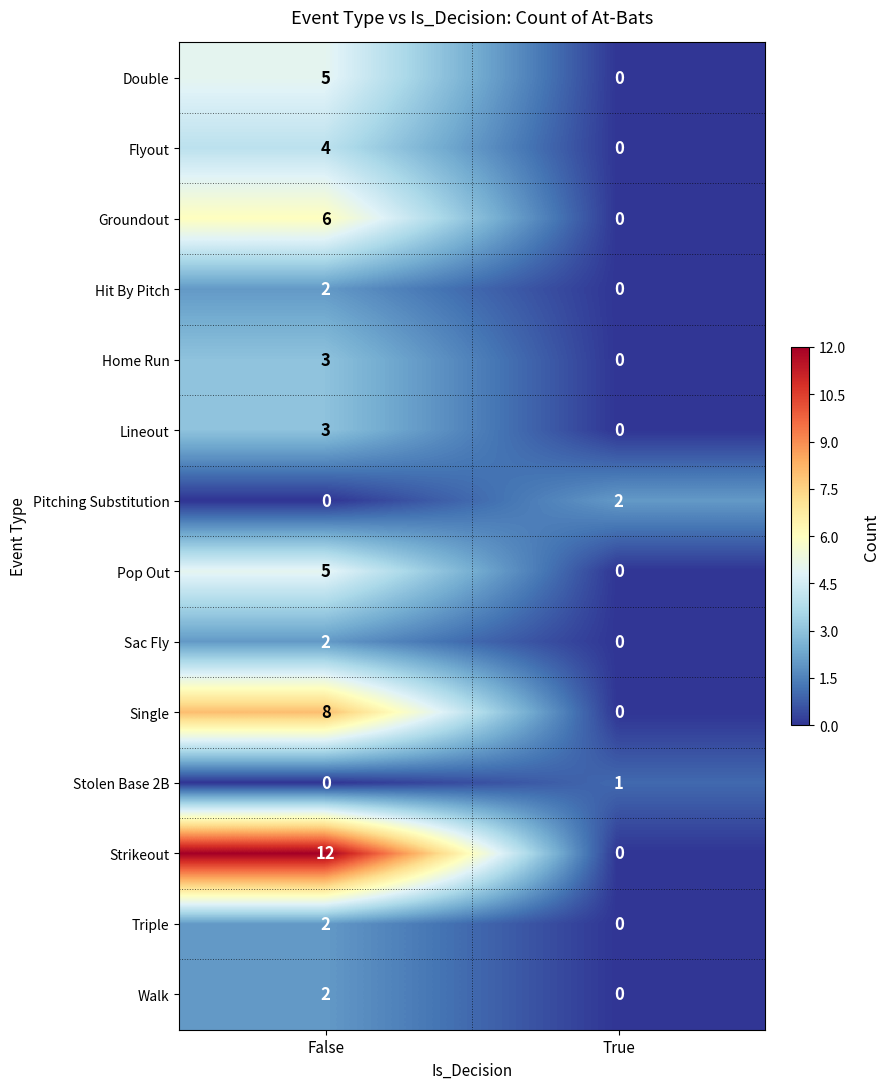

Which series has the widest spread of values?

Strikeout